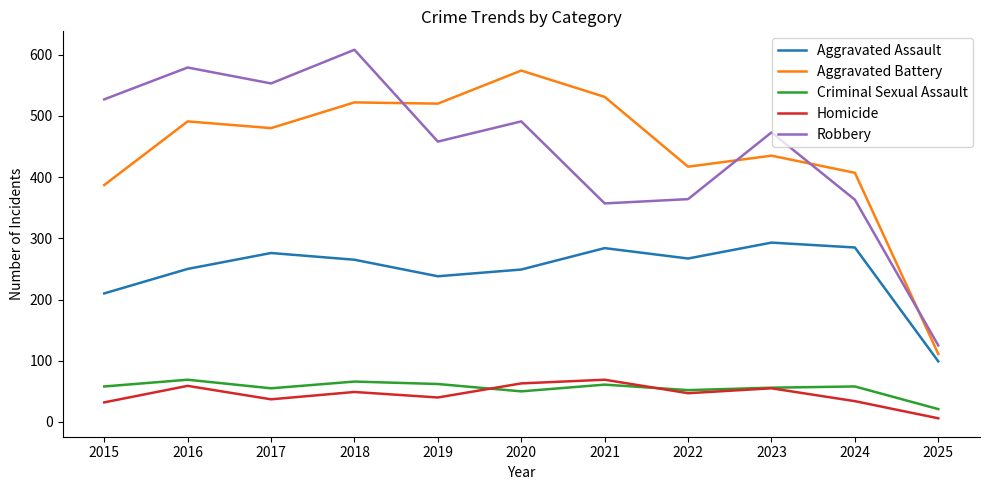

What is the highest value of the Robbery series?

608